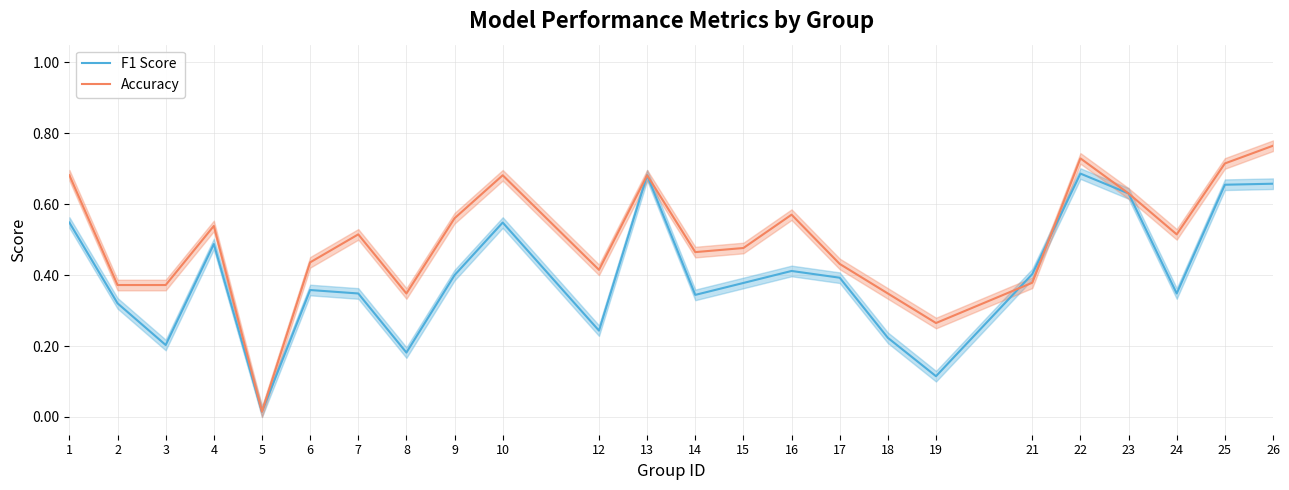

At which category does the chart reach its peak across all series?

26